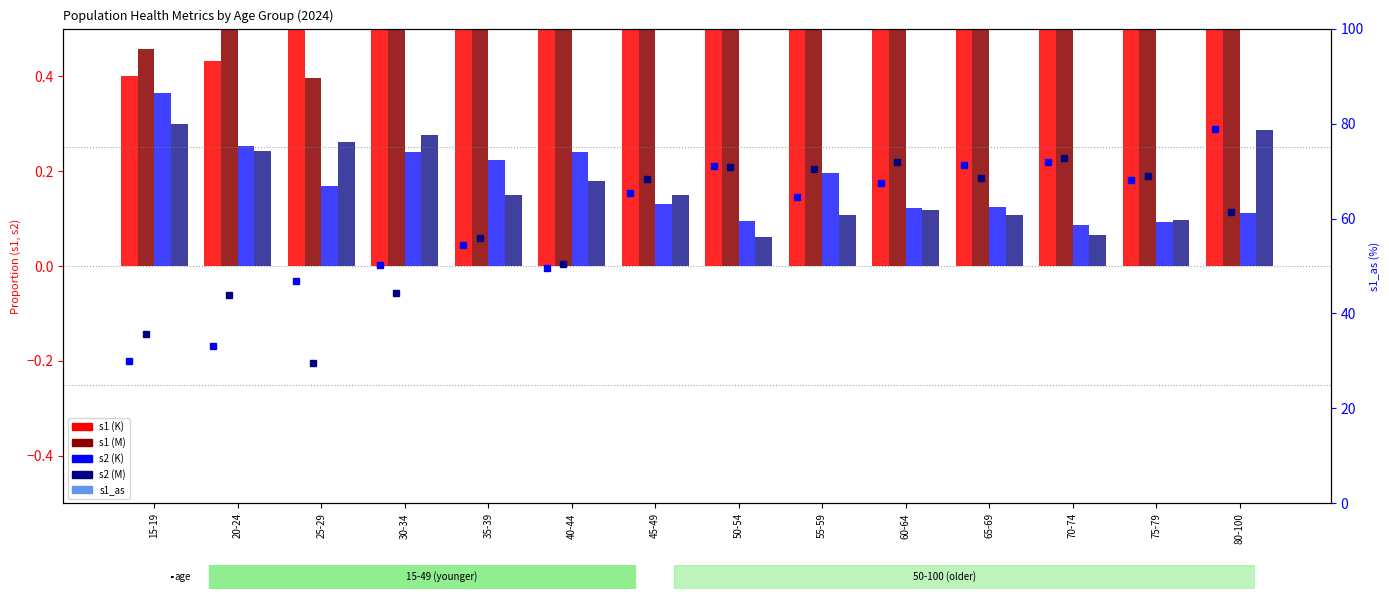

The value of s1 (M) at 30-34 is 0.8. True or false?

False